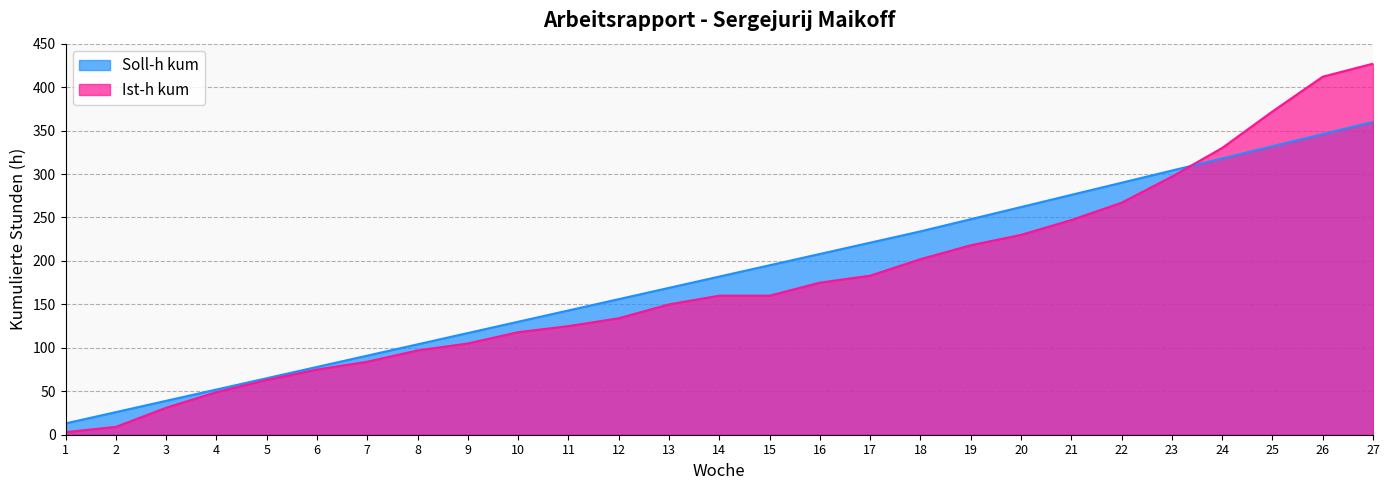

What is the difference between the maximum and second lowest values in the Ist-h kum series?

418